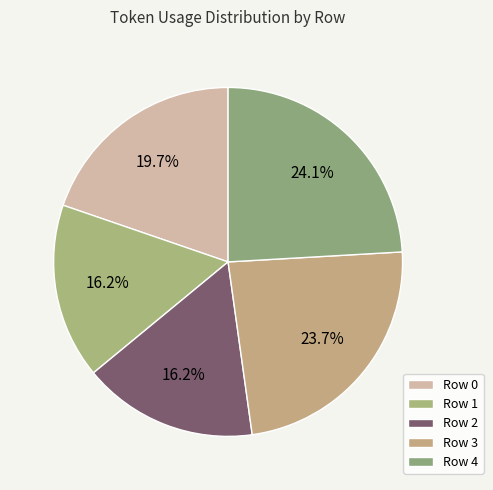

Is there a majority slice in this chart?

No